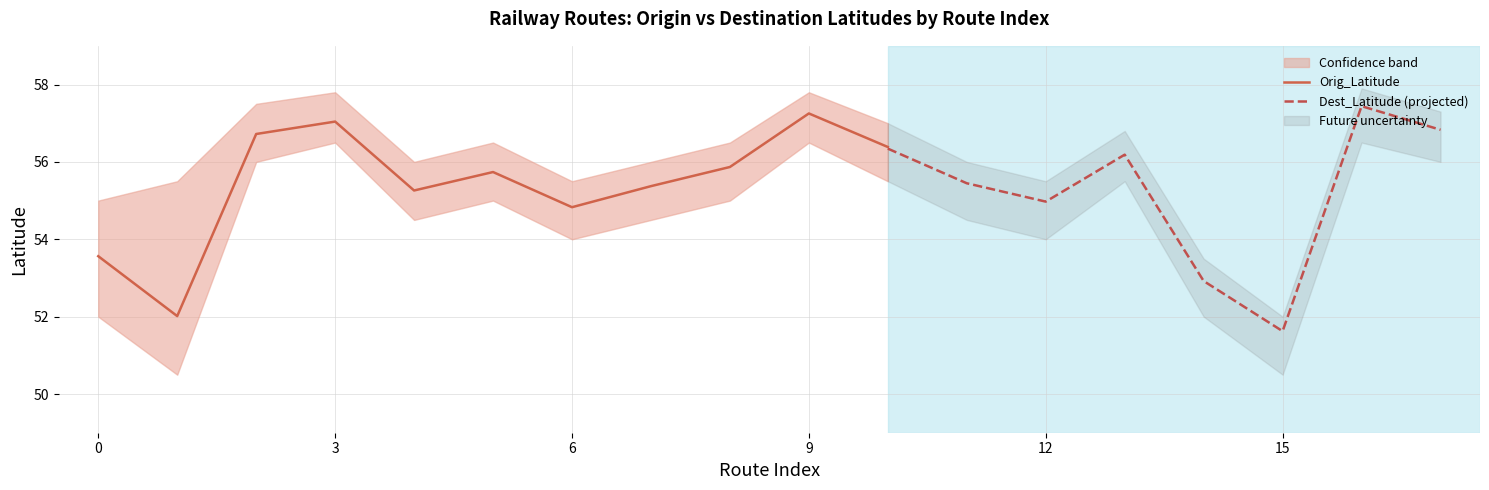

What is the sum of all Orig_Latitude values?

610.0